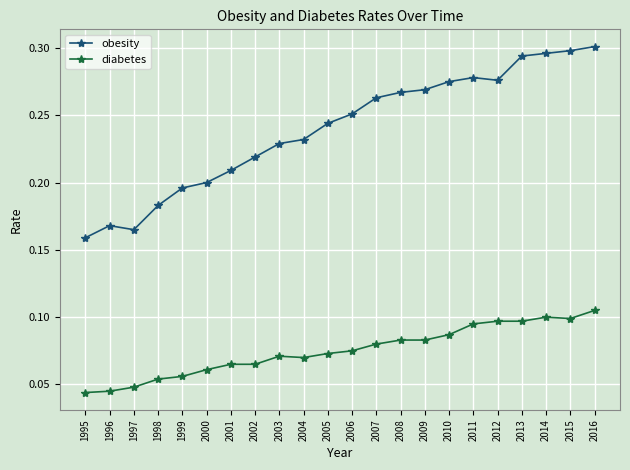

True or false: obesity and diabetes cross at least once.

False